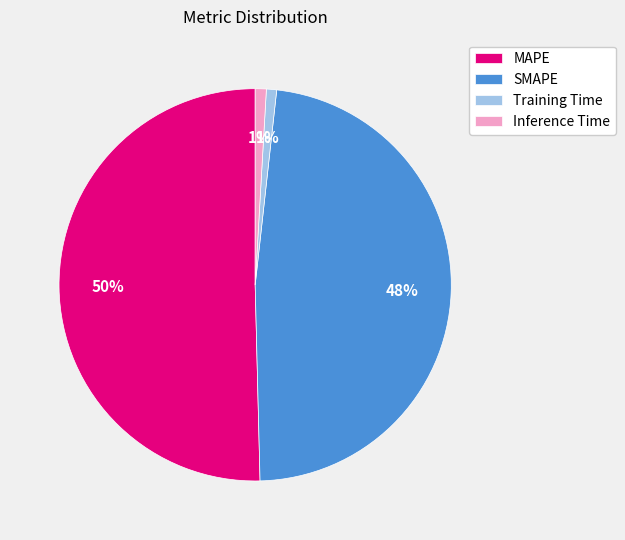

To the nearest percent, what percentage of the pie is SMAPE?

48%